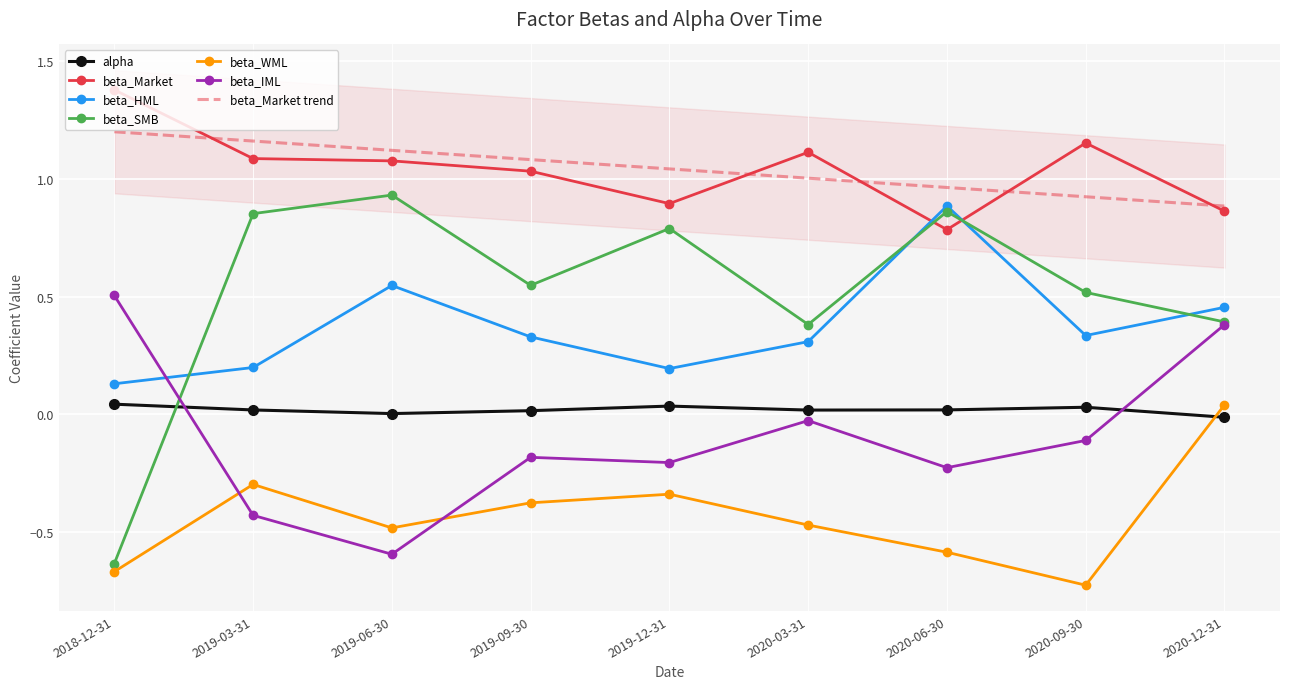

How many series are shown in this chart?

6